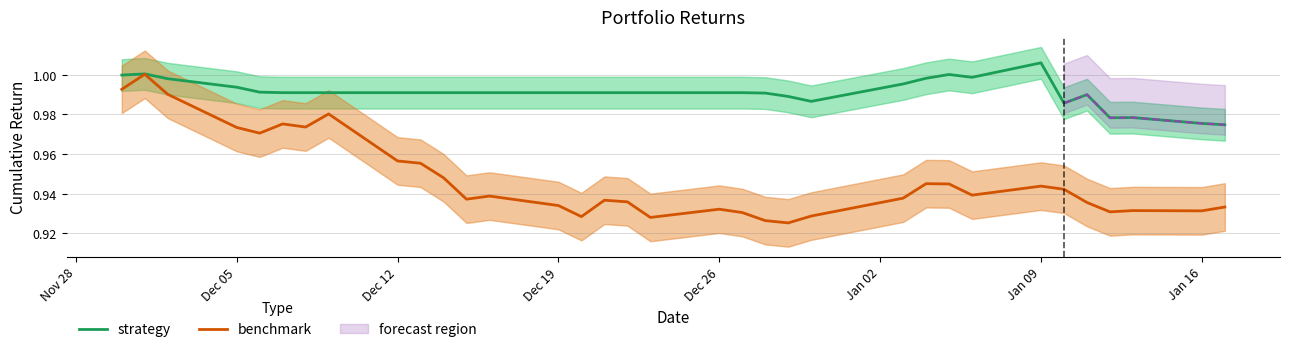

True or false: strategy has more than 0 points higher than both neighbors.

True